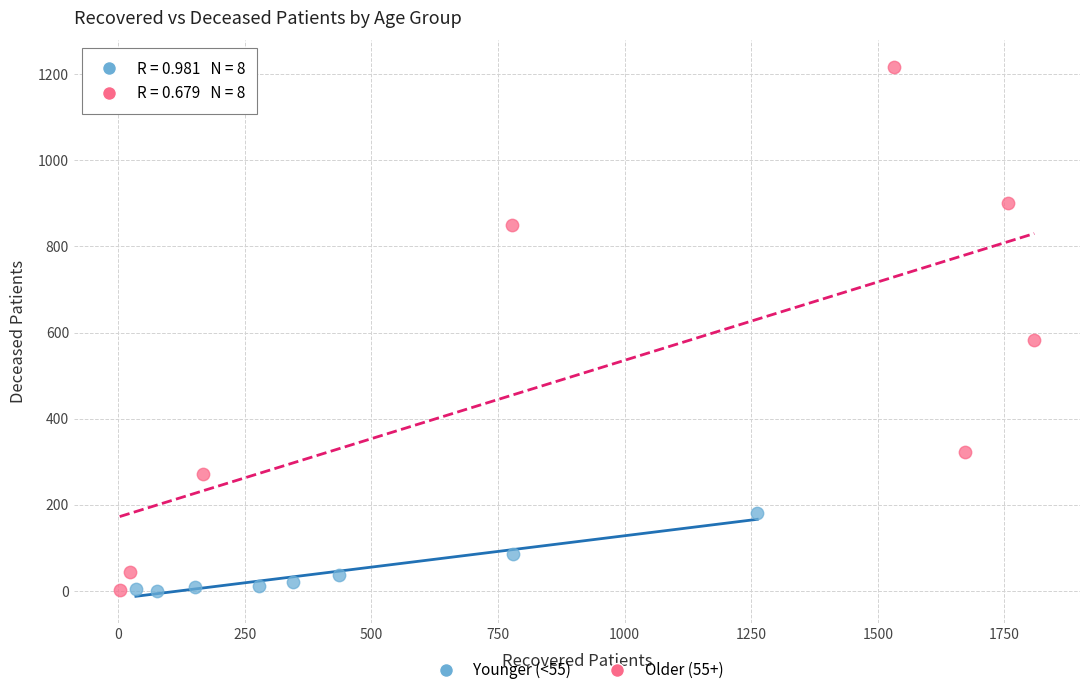

Which series has the largest Y range (max minus min)?

Older (55+)